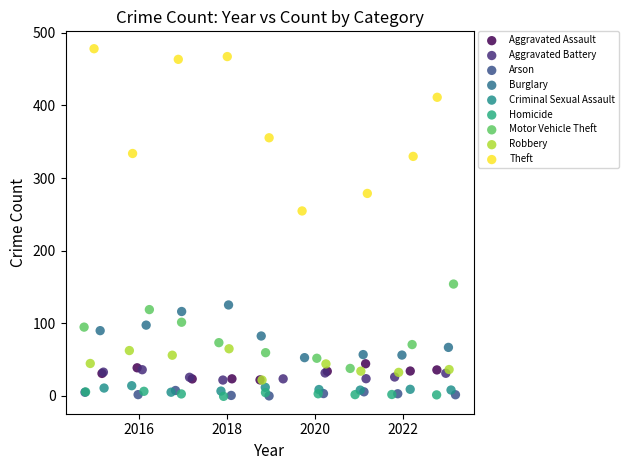

Which series has the widest spread of Y values?

Theft